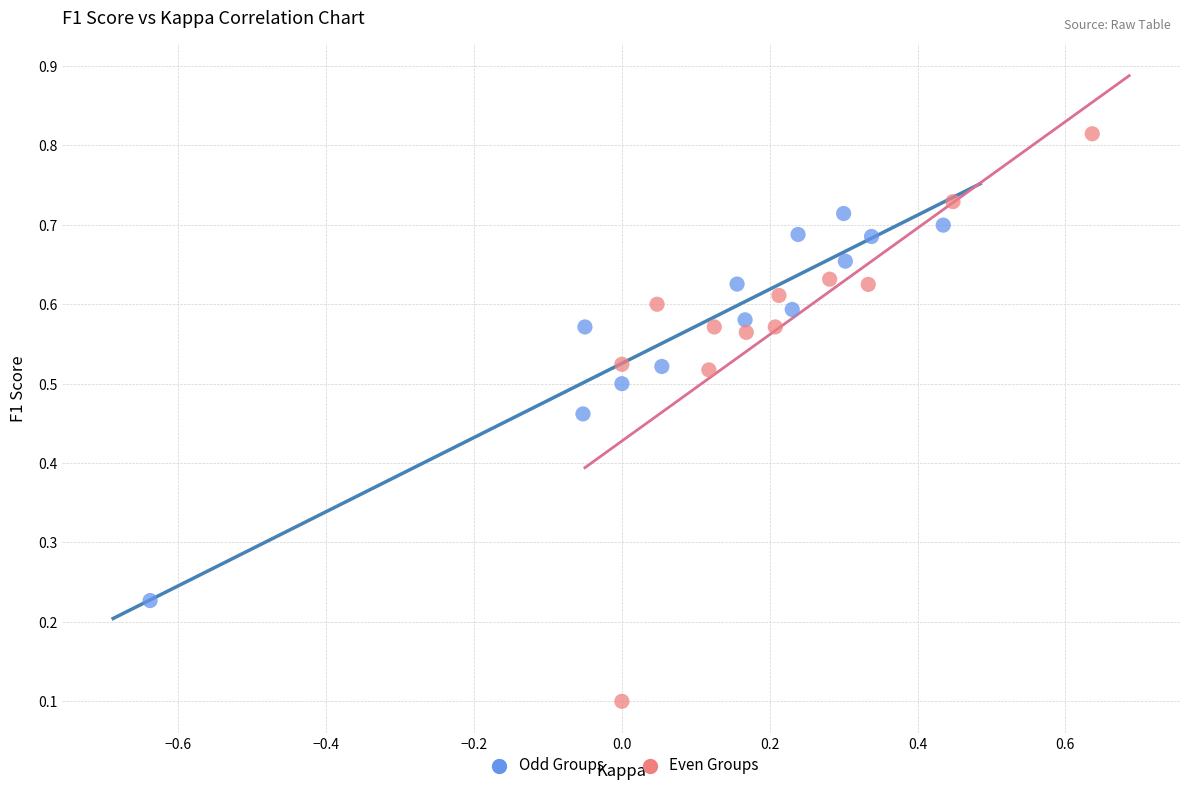

Which series reaches the minimum Y coordinate?

Even Groups